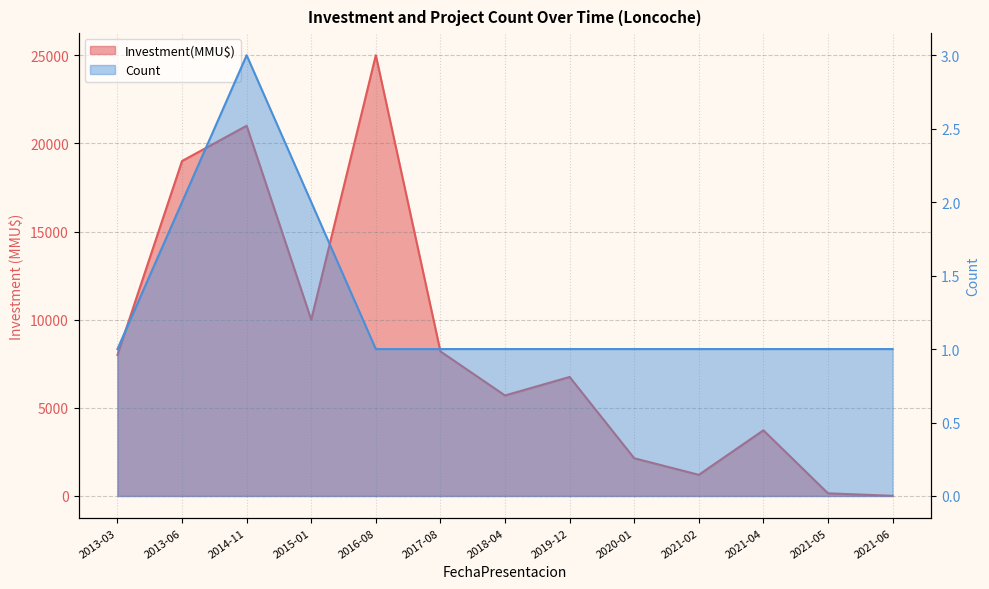

Reading right to left, list all the values displayed in this chart.

Count: 2021-06=1	2021-05=1	2021-04=1	2021-02=1	2020-01=1	2019-12=1	2018-04=1	2017-08=1	2016-08=1	2015-01=2	2014-11=3	2013-06=2	2013-03=1
Investment(MMU$): 2021-06=10	2021-05=150	2021-04=3725	2021-02=1200	2020-01=2140	2019-12=6750	2018-04=5700	2017-08=8200	2016-08=25000	2015-01=10000	2014-11=21000	2013-06=19000	2013-03=8000